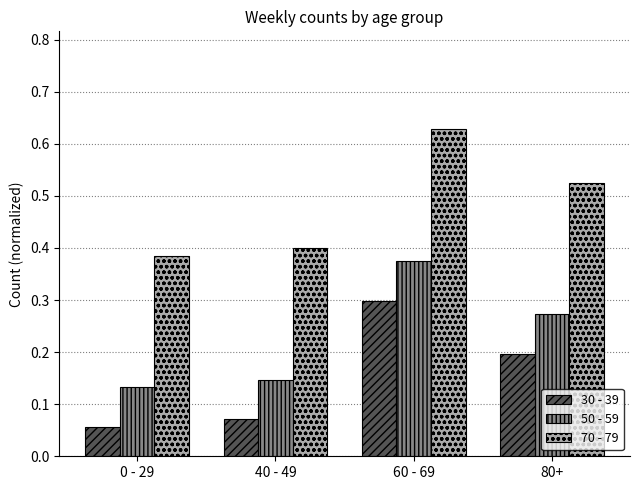

What is the difference between the maximum and minimum values in the 50 - 59 series?

0.2